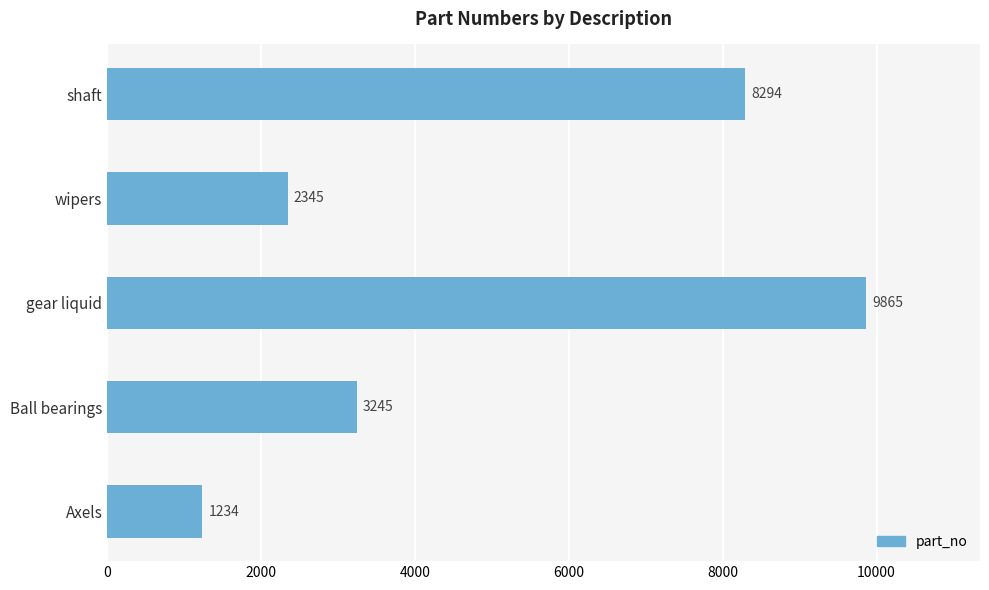

At which category does the chart reach its peak across all series?

gear liquid